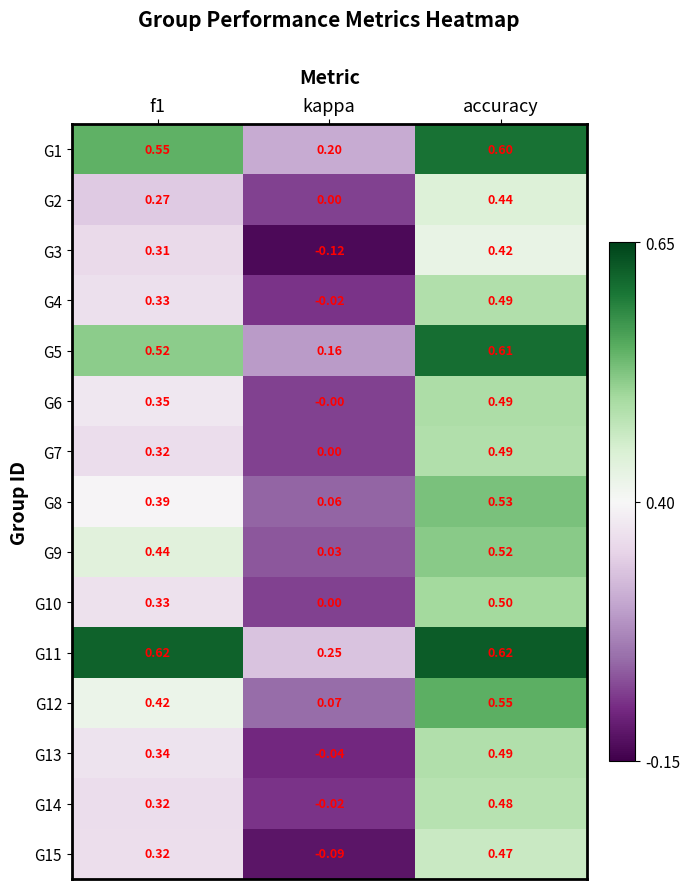

At which label is G2 closest to 0?

kappa